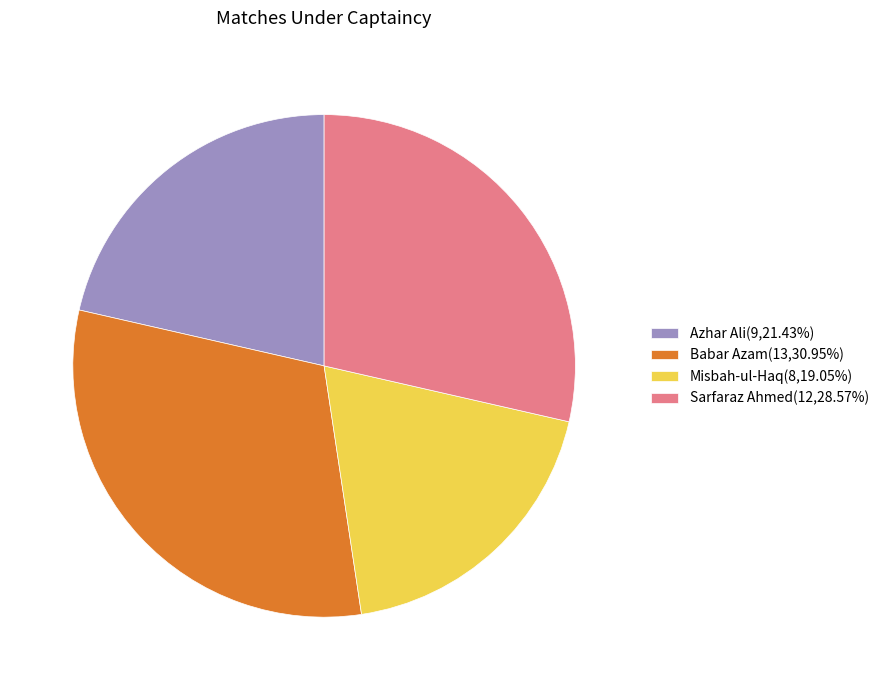

Combined, do Azhar Ali(9,21.43%) and Misbah-ul-Haq(8,19.05%) account for over 50%?

No